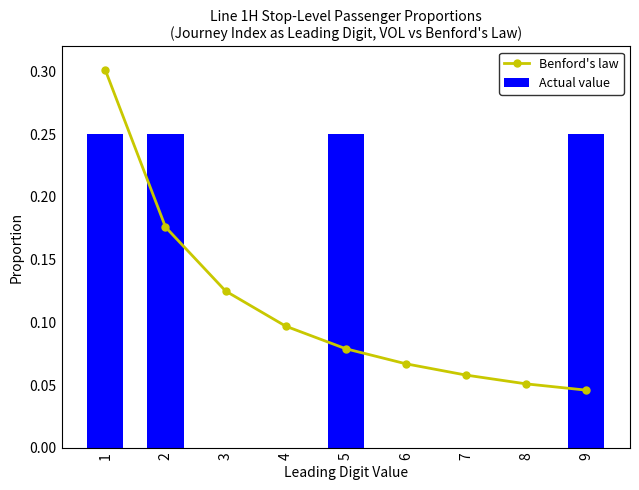

At which category does the chart reach its peak across all series?

1